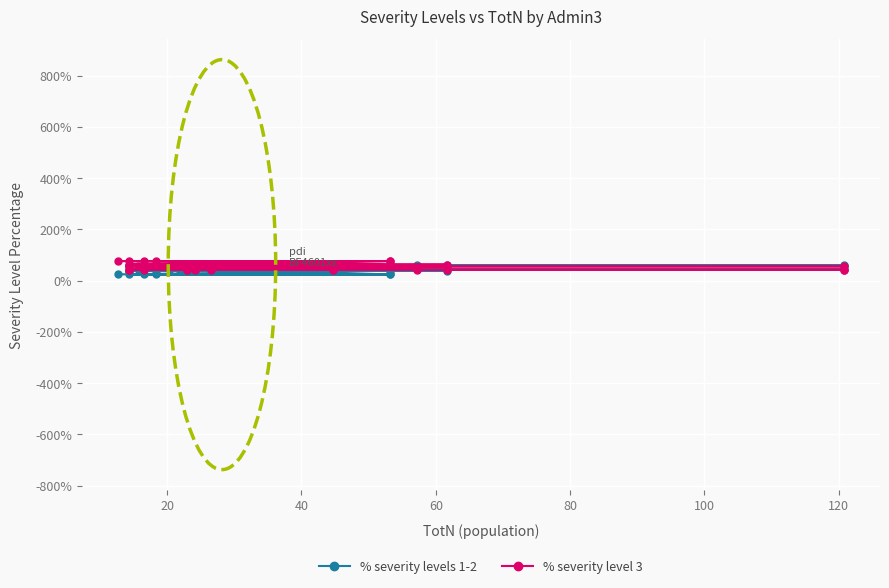

What are all the series names shown in the legend?

% severity levels 1-2, % severity level 3